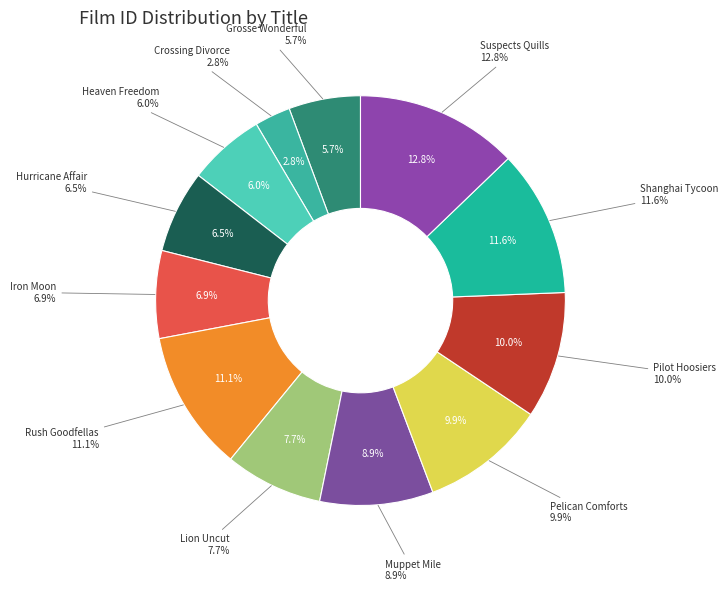

How many slices are in this pie chart?

12